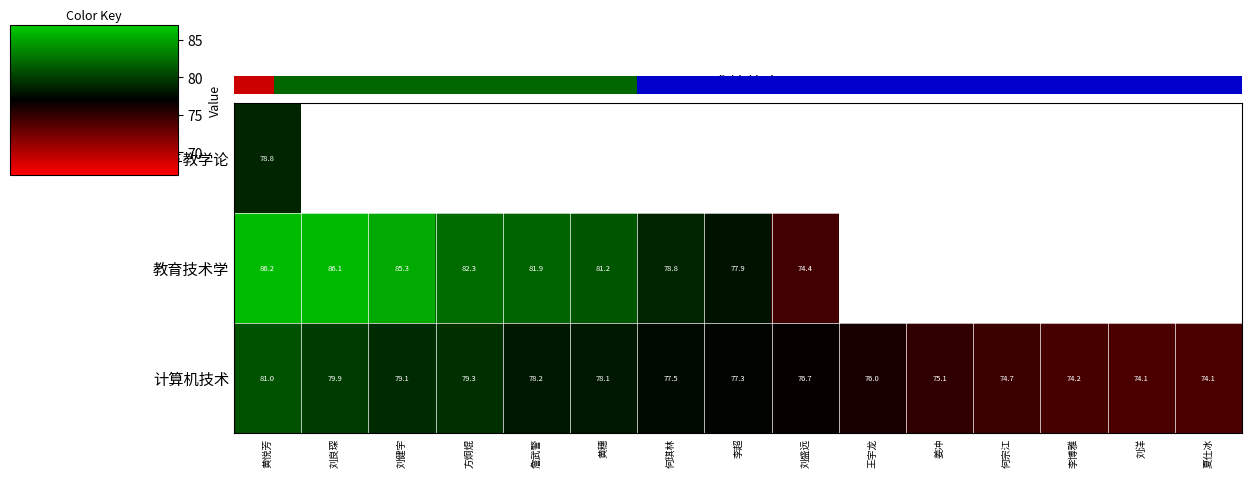

What is the sum of all 计算机技术 values?

1155.3